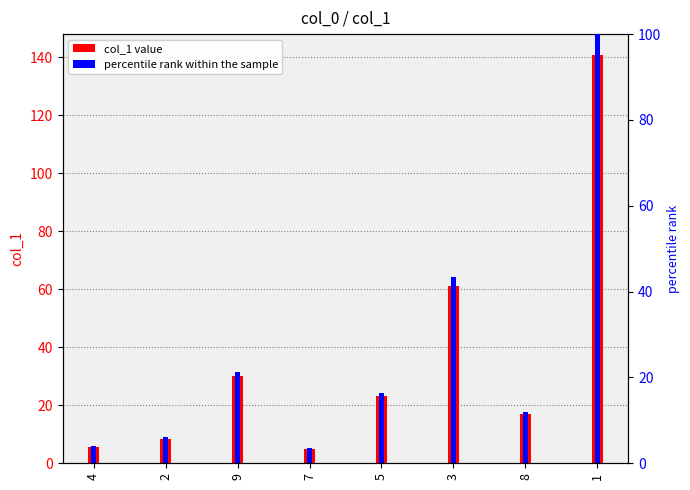

How many bars are there in total?

16